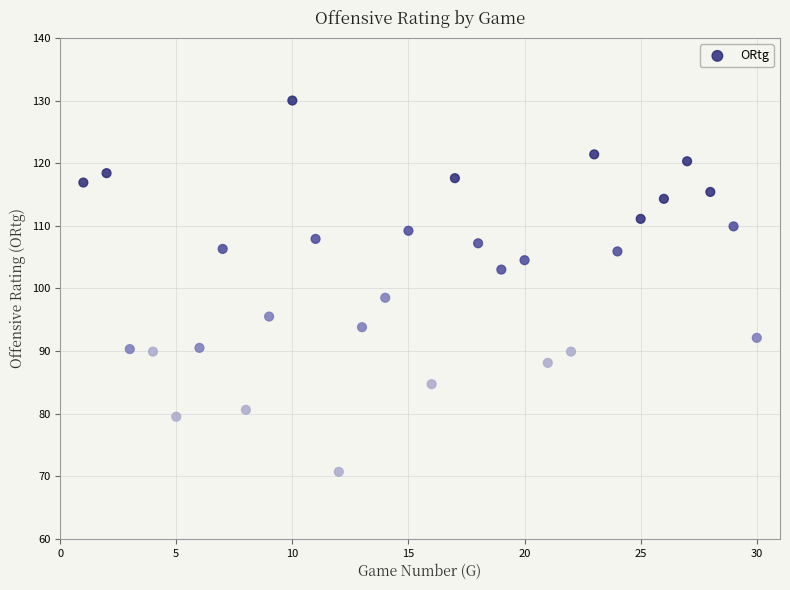

What Y value in the scatter plot is closest to 100?

98.5